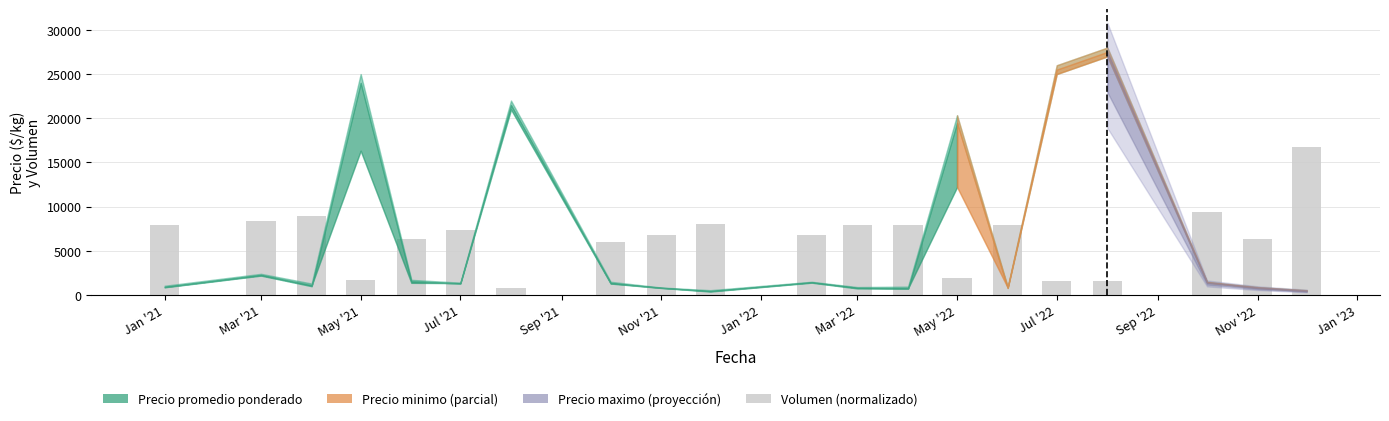

What is the difference between the maximum and minimum values?

15960.0